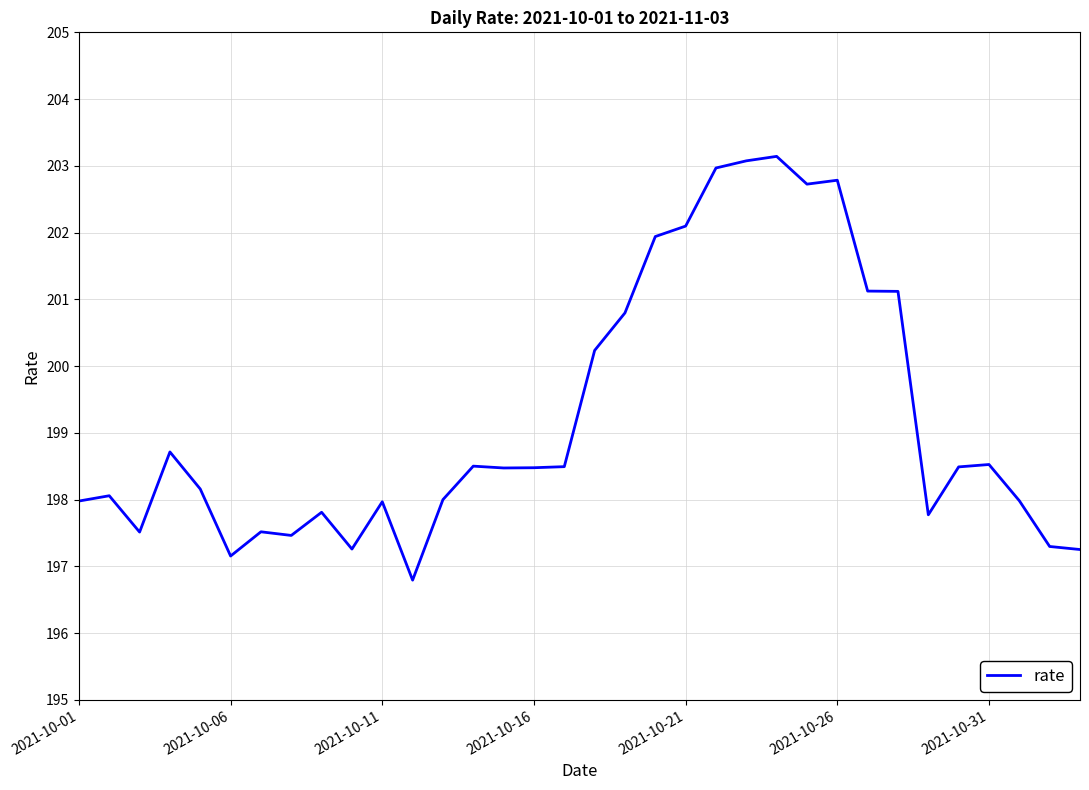

What is the average value?

199.2